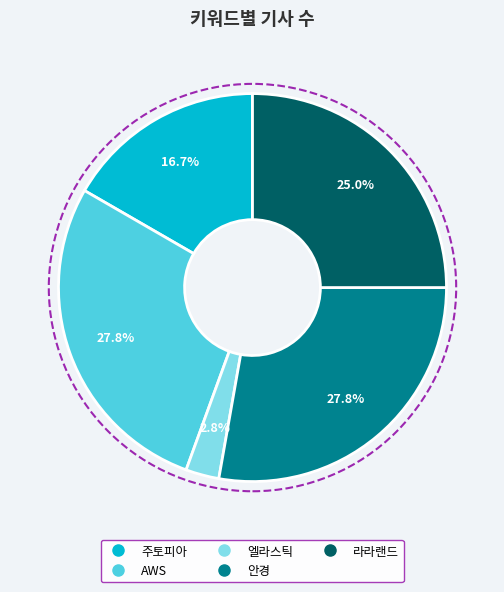

Which slice is the smallest?

엘라스틱